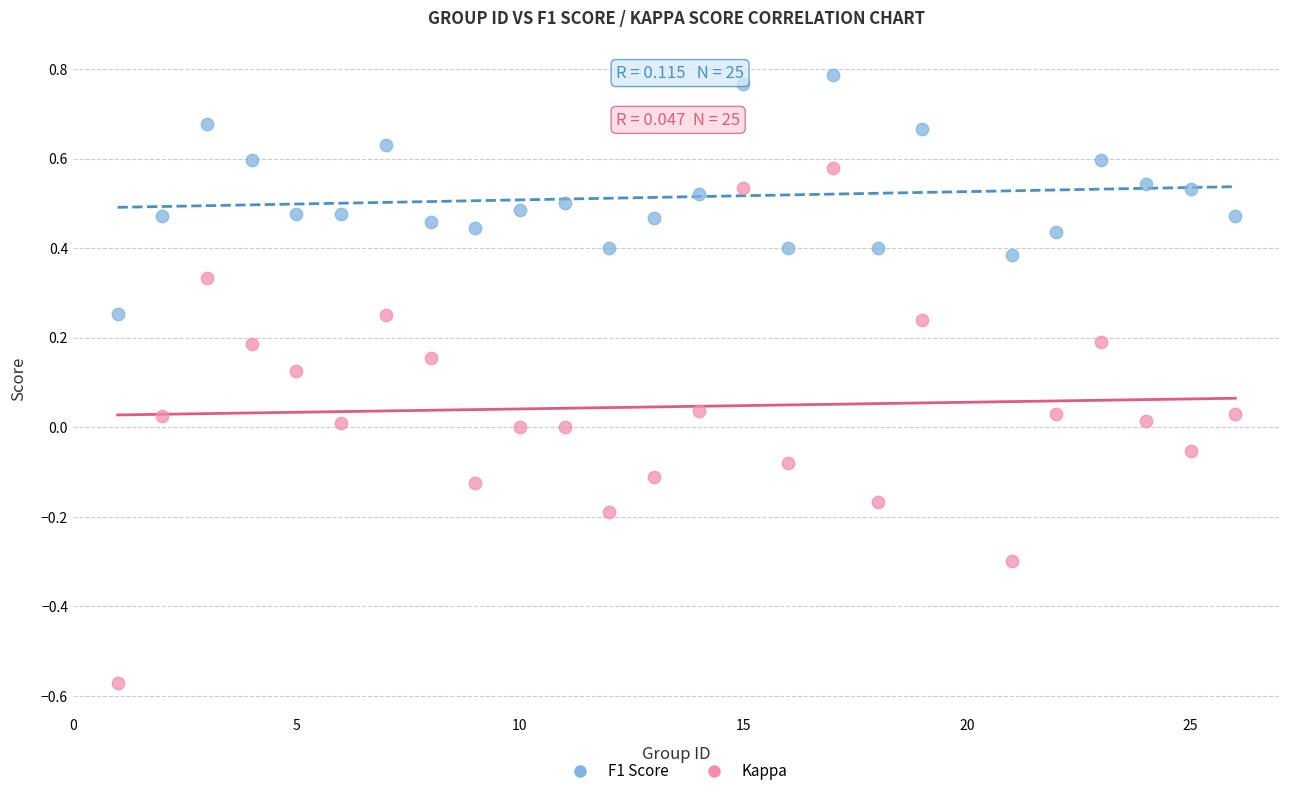

Across all data points, what is the range of X values (max minus min)?

25.0